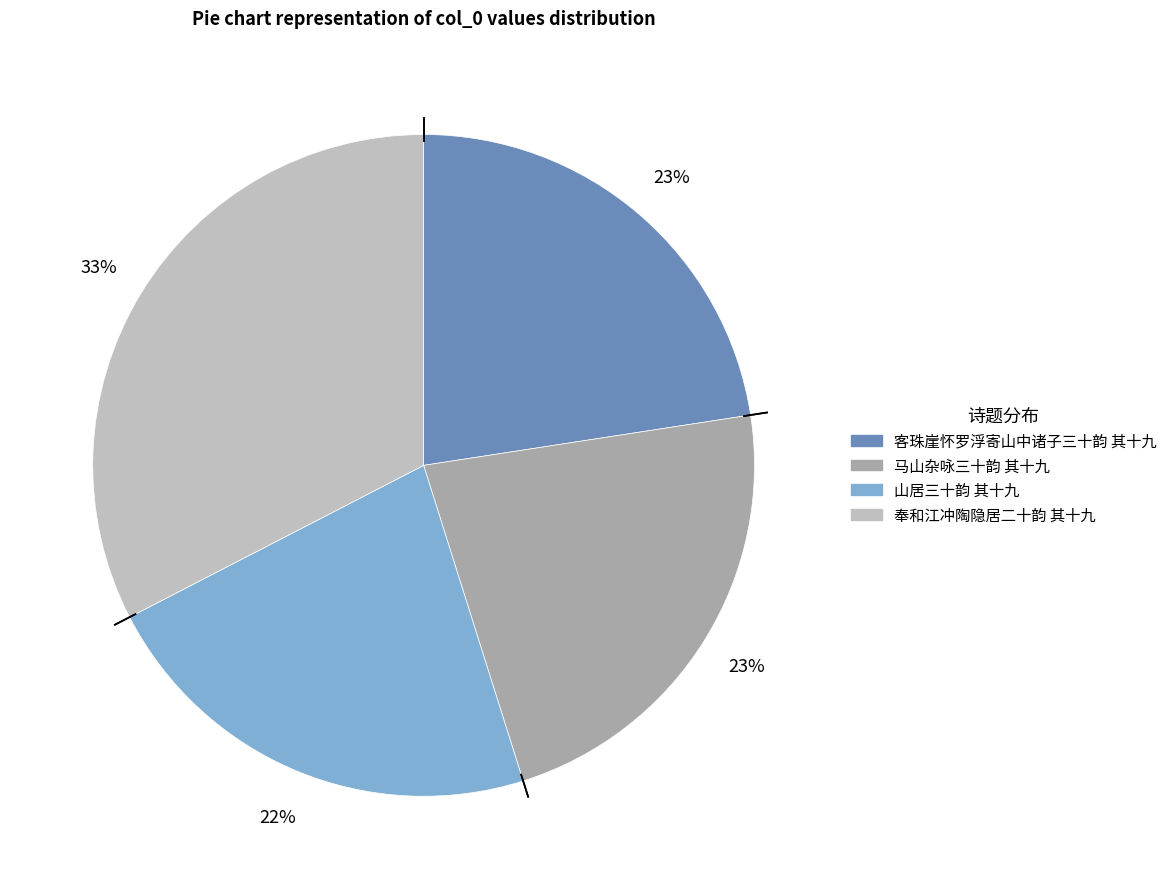

Between 奉和江冲陶隐居二十韵 其十九 and 山居三十韵 其十九, which is larger?

奉和江冲陶隐居二十韵 其十九